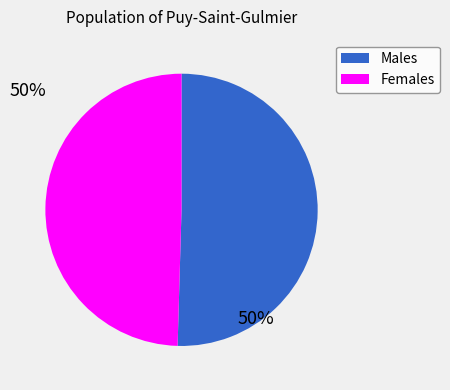

Count the number of slices in the pie.

2